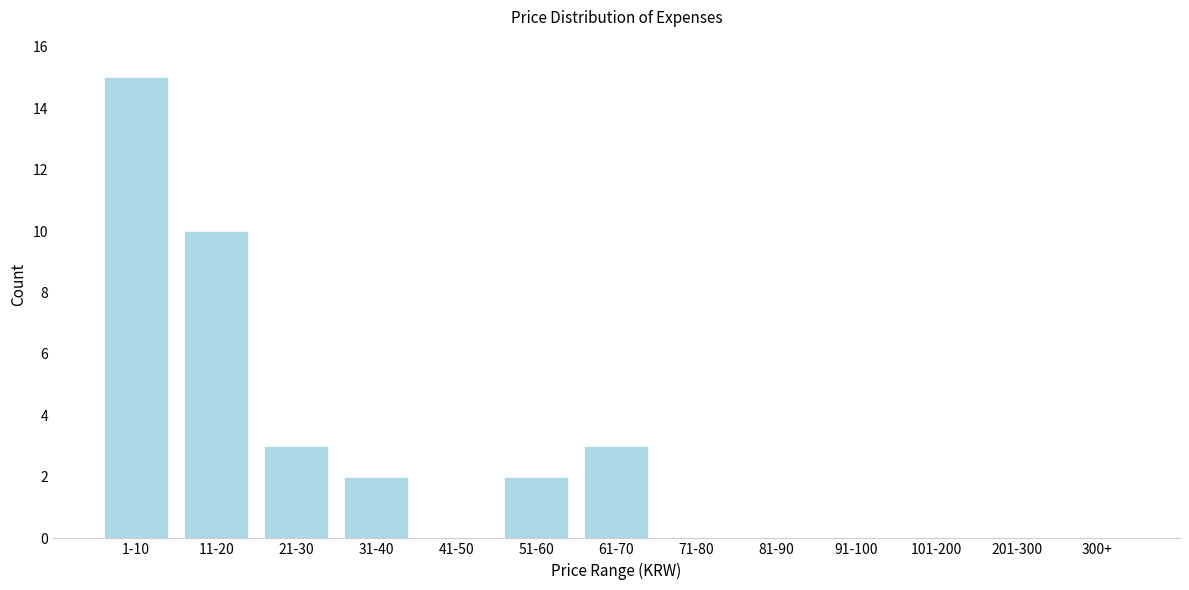

Reading right to left, extract all data points from this chart.

300+=0	201-300=0	101-200=0	91-100=0	81-90=0	71-80=0	61-70=3	51-60=2	41-50=0	31-40=2	21-30=3	11-20=10	1-10=15